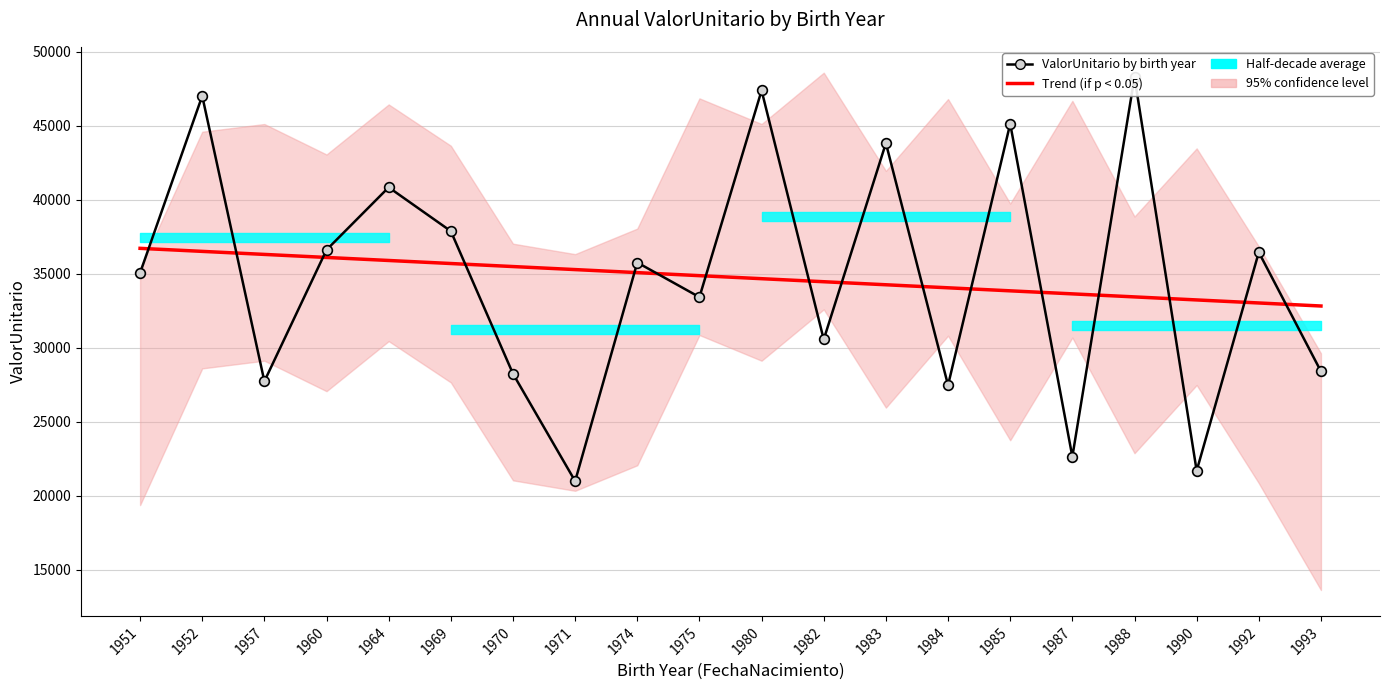

How many lines are shown in the chart?

2